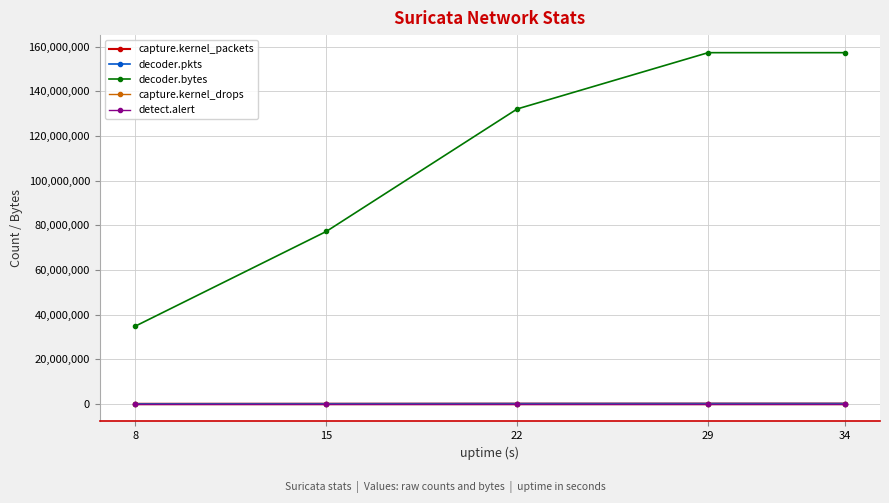

What is the minimum value for decoder.bytes?

34801245